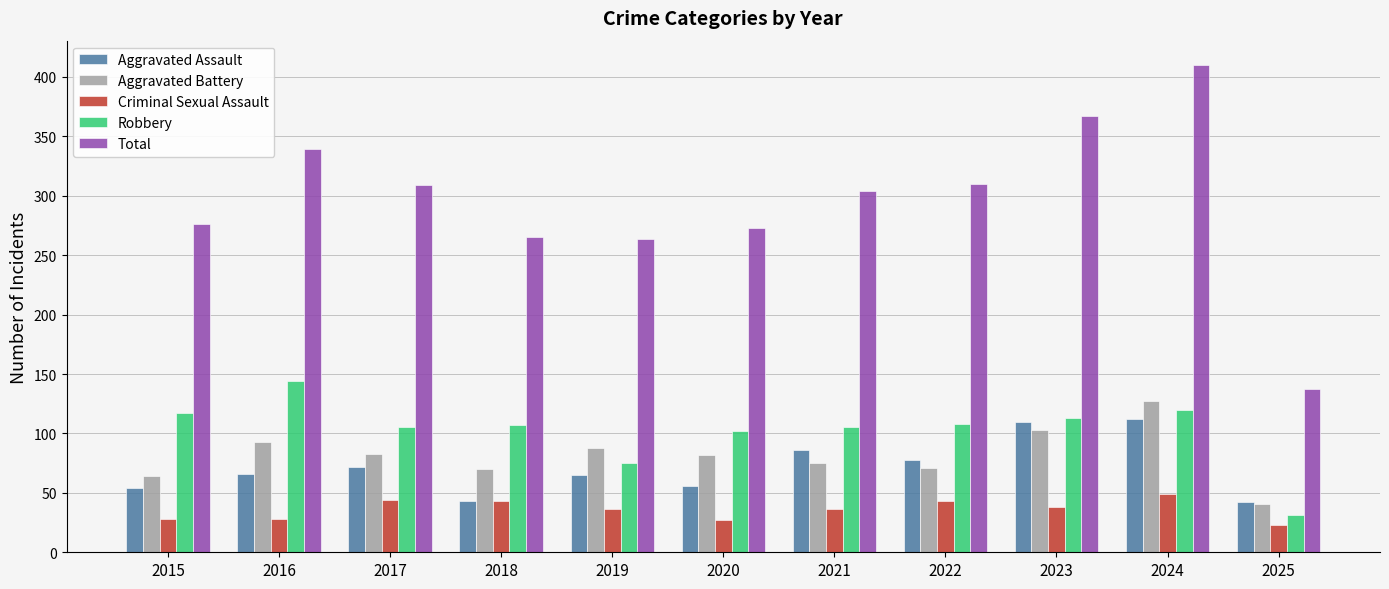

What is the average value of the Robbery series?

102